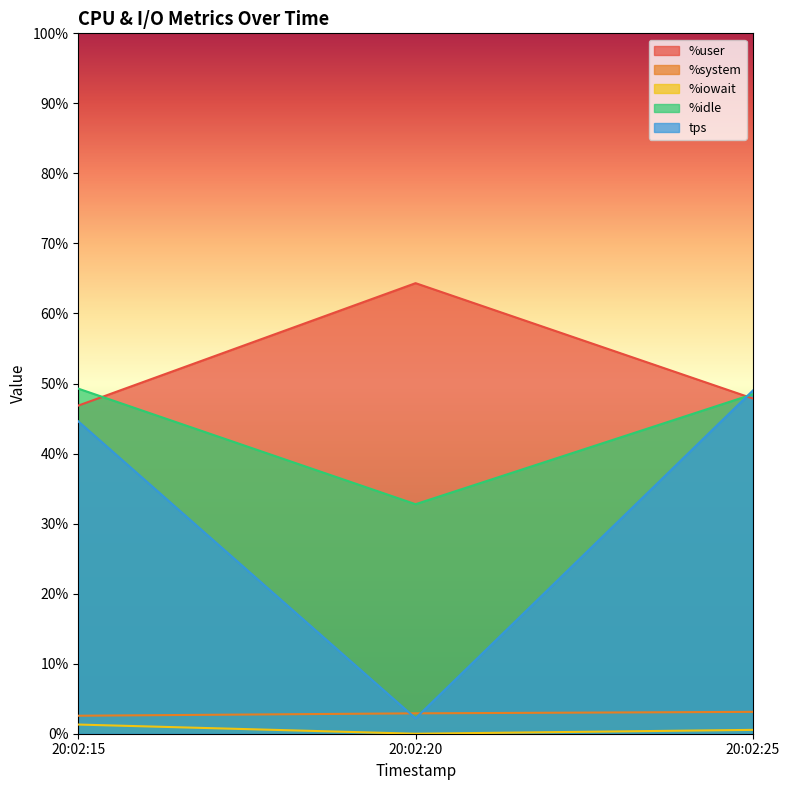

Reading right to left, extract all data points from this chart.

%user: 20:02:25=47.9	20:02:20=64.3	20:02:15=46.9
%system: 20:02:25=3.1	20:02:20=2.9	20:02:15=2.6
%iowait: 20:02:25=0.6	20:02:20=0.0	20:02:15=1.3
%idle: 20:02:25=48.5	20:02:20=32.8	20:02:15=49.3
tps: 20:02:25=49.0	20:02:20=2.2	20:02:15=44.6